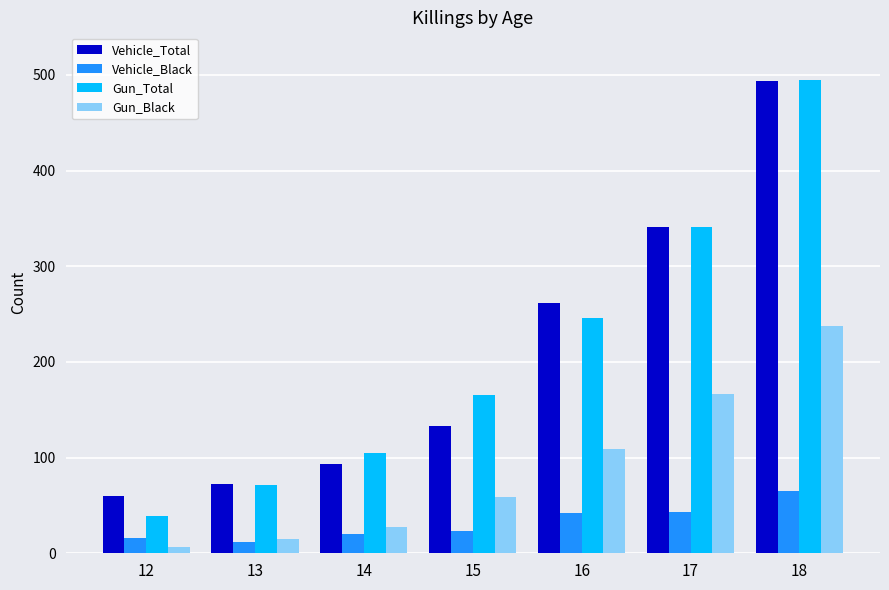

What are all the series names shown in the legend?

Vehicle_Total, Vehicle_Black, Gun_Total, Gun_Black